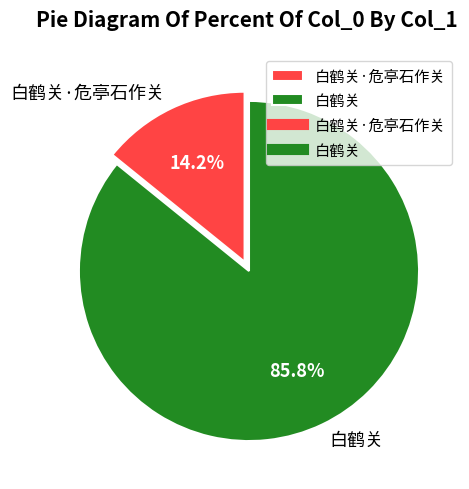

Is the sum of 白鹤关 and 白鹤关·危亭石作关 greater than half?

Yes